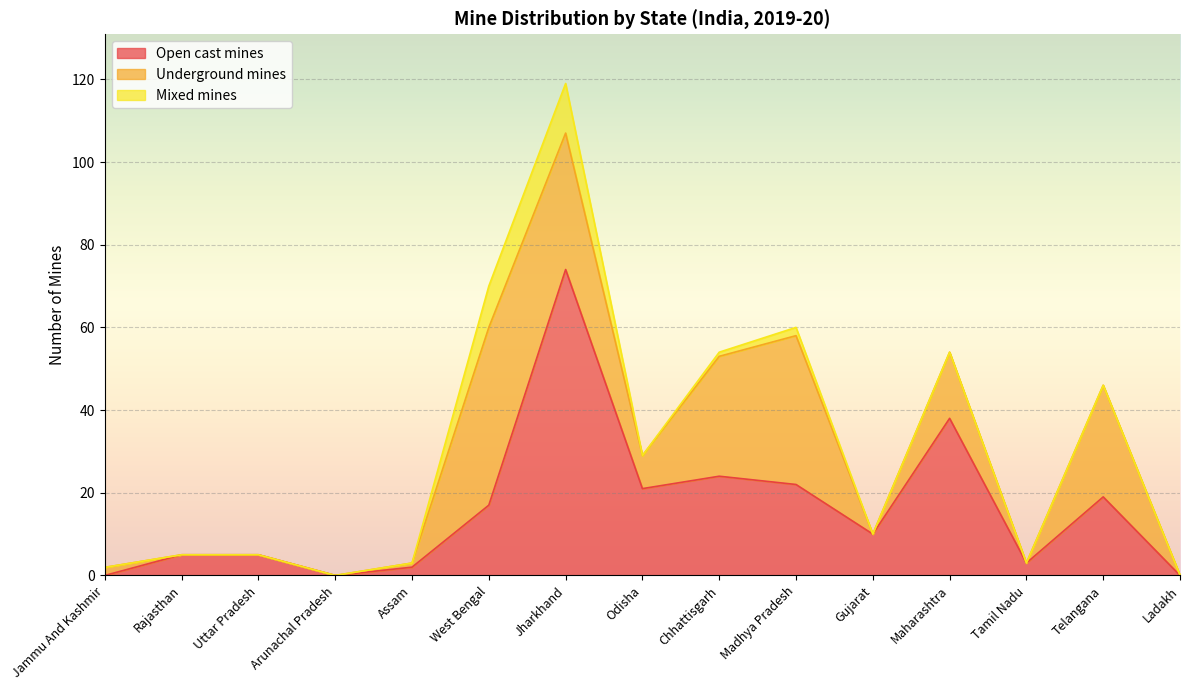

Reading right to left, what are all the values shown in this chart?

Open cast mines: 0.0	19.0	3.0	38.0	10.0	22.0	24.0	21.0	74.0	17.0	2.0	0.0	5.0	5.0	0.0
Underground mines: 0.0	27.0	0.0	16.0	0.0	36.0	29.0	8.0	33.0	43.0	1.0	0.0	0.0	0.0	2.0
Mixed mines: 0.0	0.0	0.0	0.0	0.0	2.0	1.0	0.0	12.0	10.0	0.0	0.0	0.0	0.0	0.0